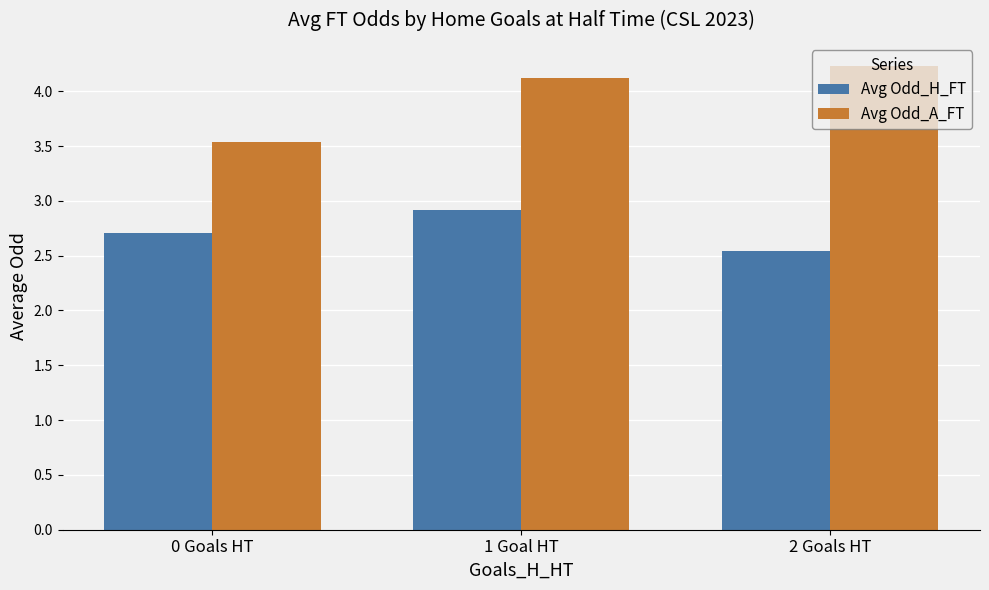

Is it true that Avg Odd_A_FT equals 1.8 at 2 Goals HT?

False